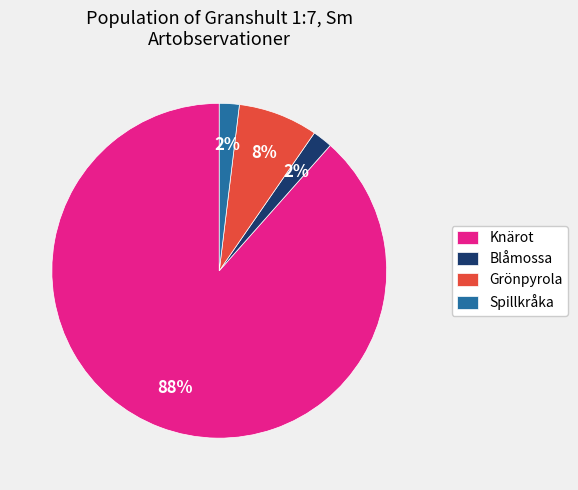

What percentage is the Blåmossa slice, to the nearest percent?

2%